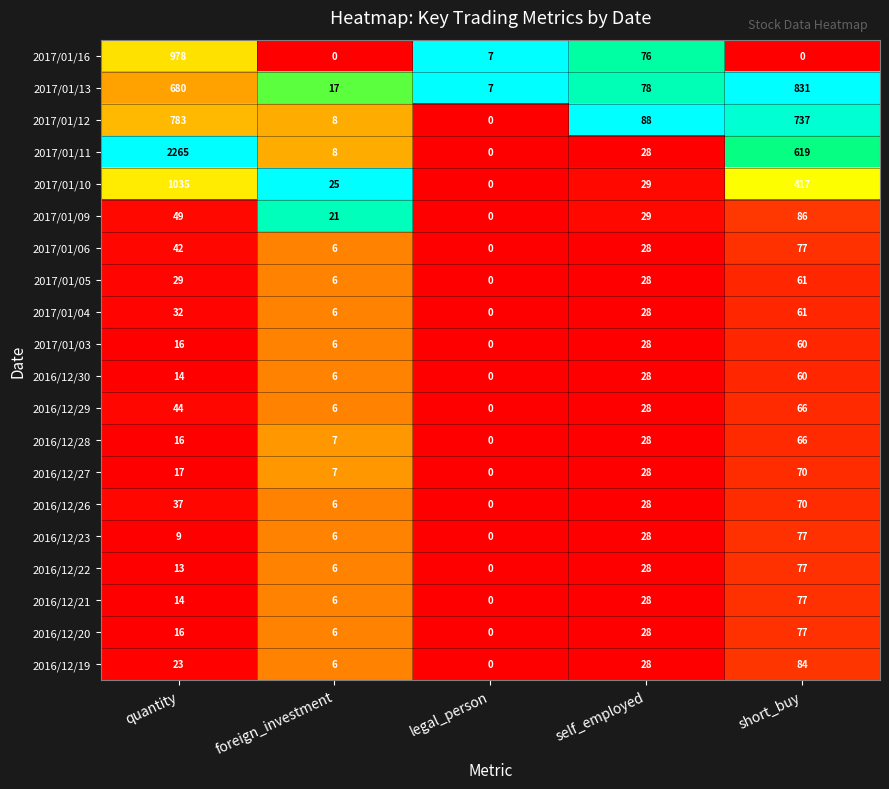

What is the average value of the 2017/01/13 series?

323